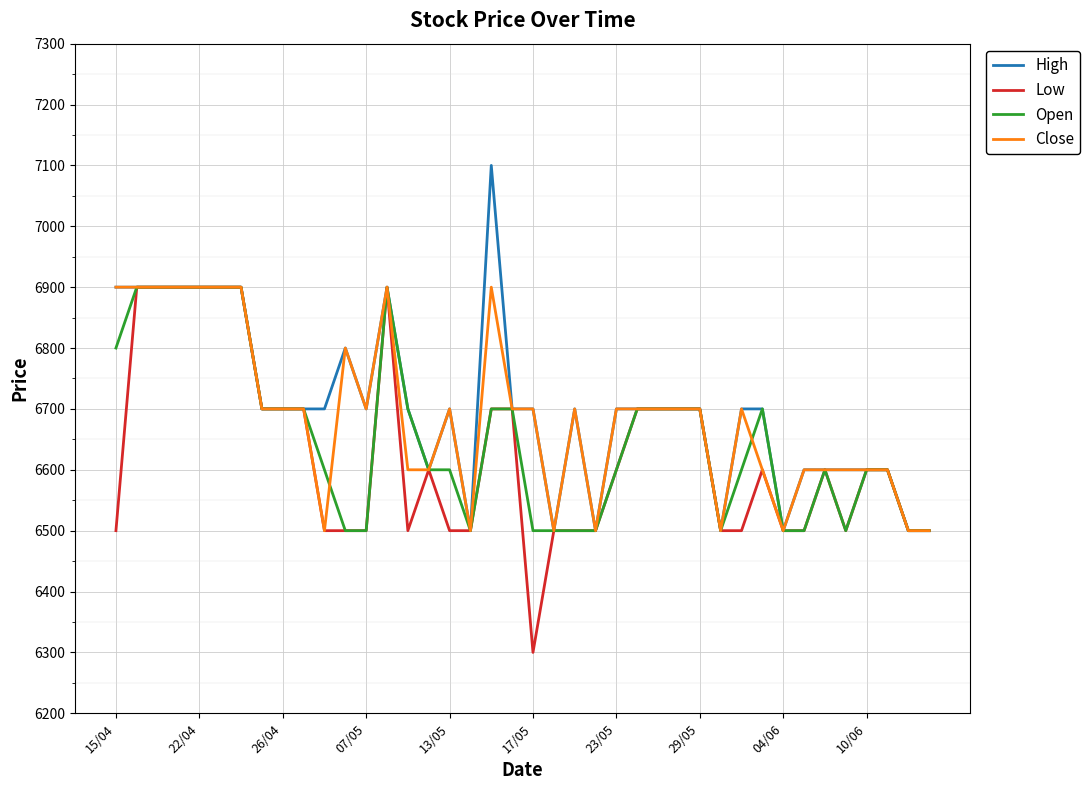

At how many categories does at least one series exceed 6580?

33